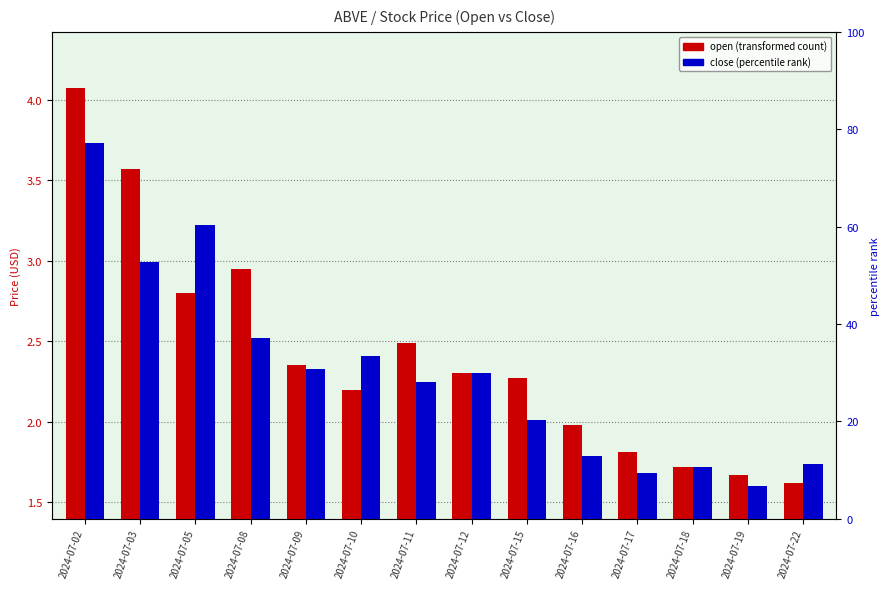

At which category is the sum across all series the highest?

2024-07-02